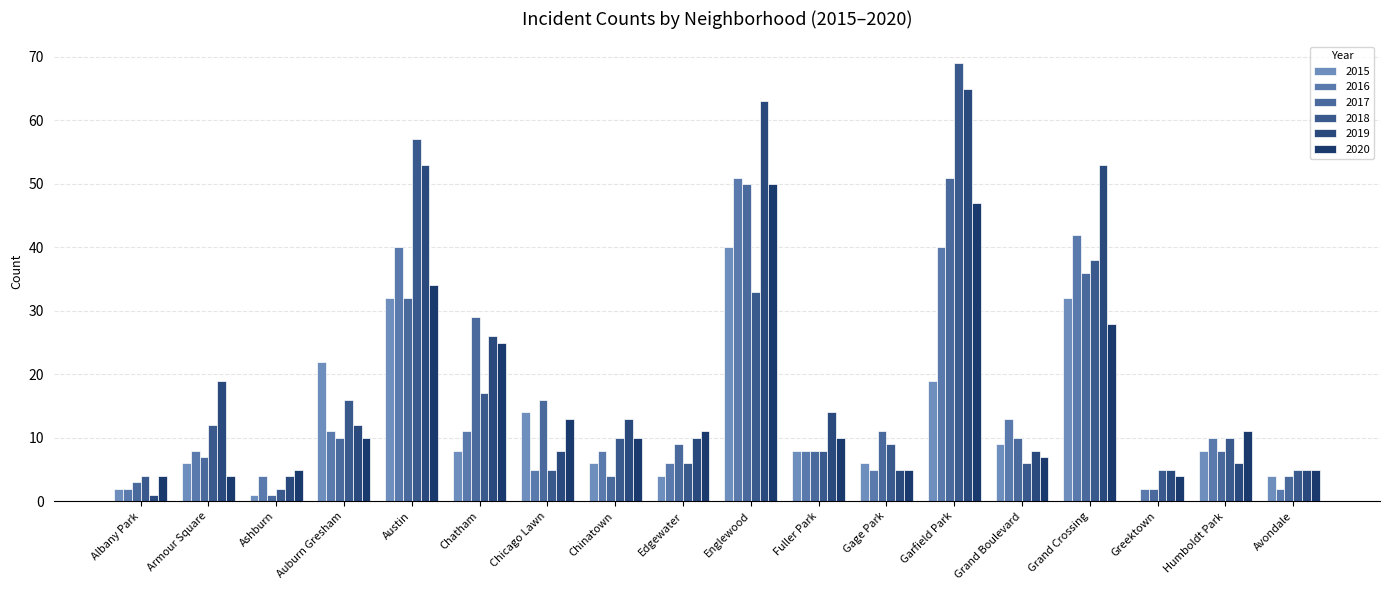

The 2018 series shows 52 at Englewood. True or false?

False